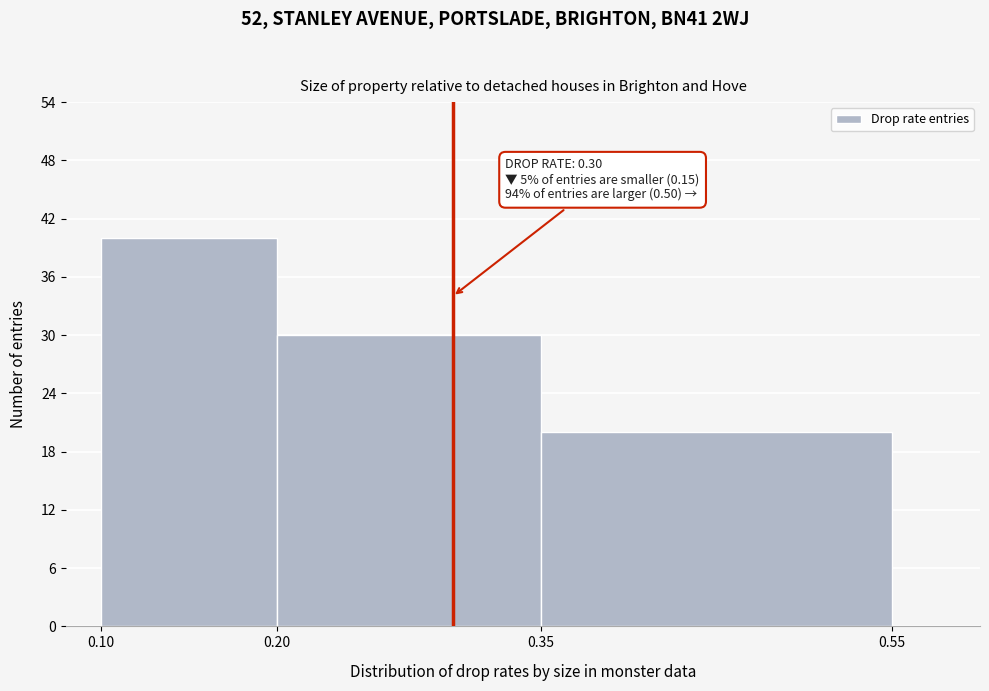

Over which range of the x-axis is the bar tallest?

0.10 to 0.20